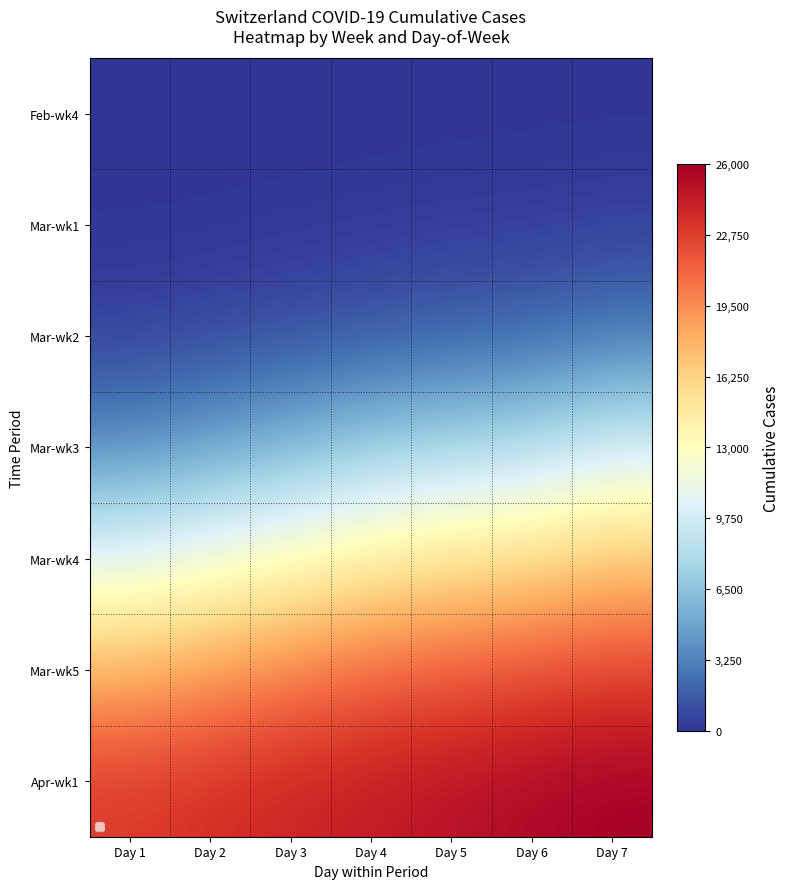

Which series changed the most between Day 2 and Day 7?

Mar-wk4